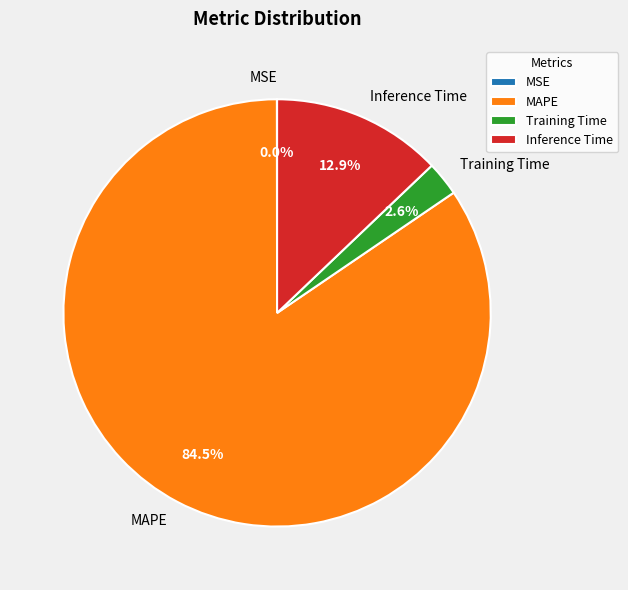

Does any single category account for the majority?

Yes